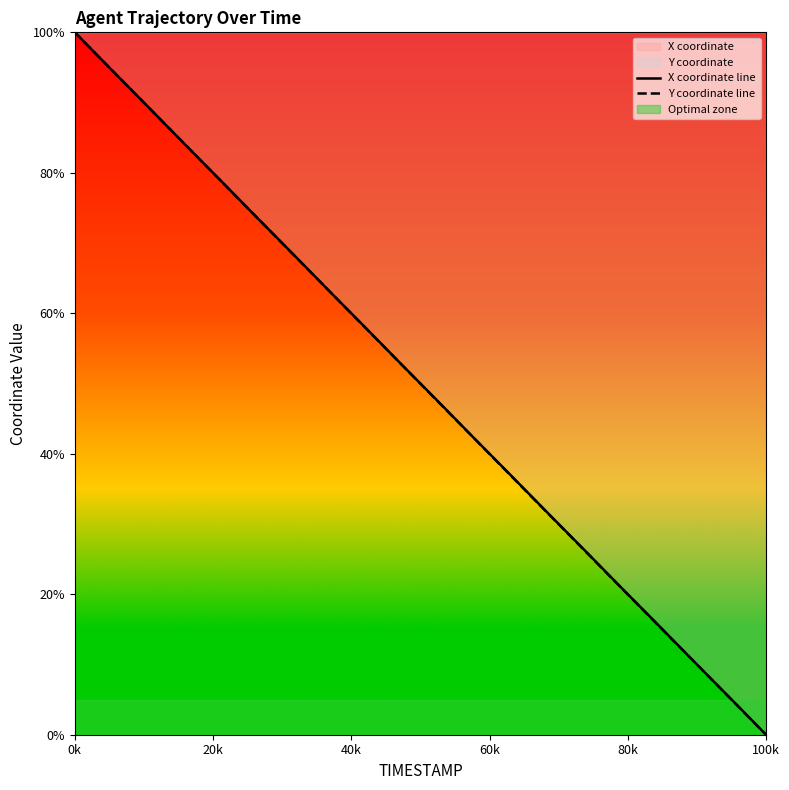

Reading left to right, transcribe all the data shown in this chart.

X coordinate line: 100.0	94.7	89.5	84.2	79.0	73.7	68.4	63.1	57.9	52.6	47.4	42.1	36.9	31.6	26.3	21.0	15.8	10.5	5.3	0.0
Y coordinate line: 100.0	94.7	89.5	84.2	78.9	73.7	68.4	63.1	57.9	52.6	47.3	42.1	36.8	31.5	26.3	21.0	15.8	10.5	5.3	0.0